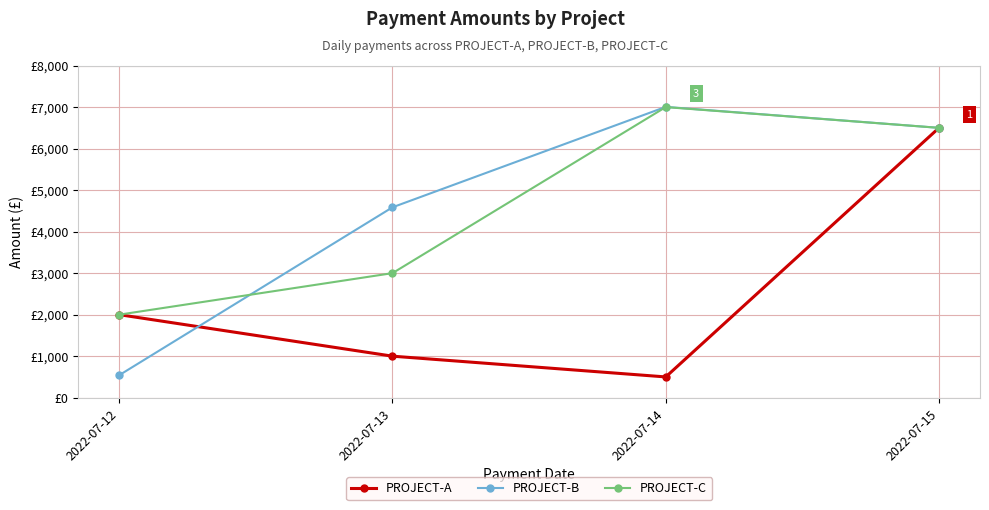

Does the chart have visible grid lines?

Yes